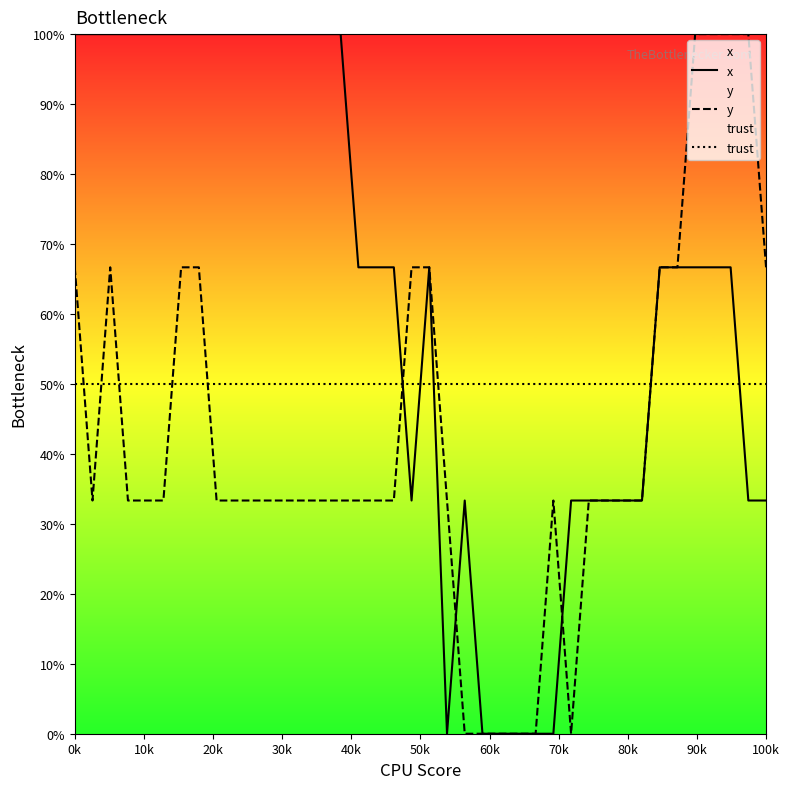

Rank the series by their average value, from lowest to highest.

y, trust, x